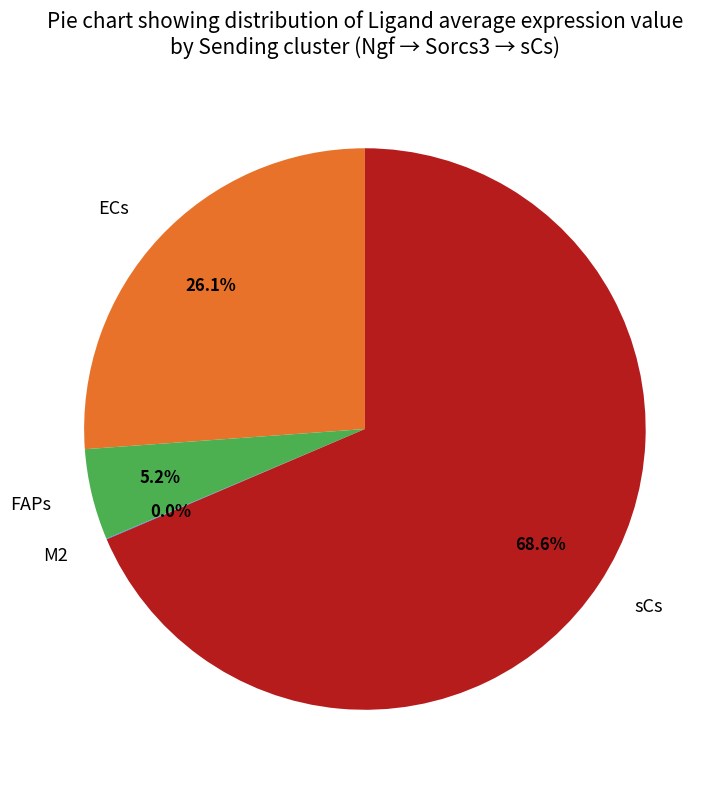

Which category accounts for the majority?

sCs